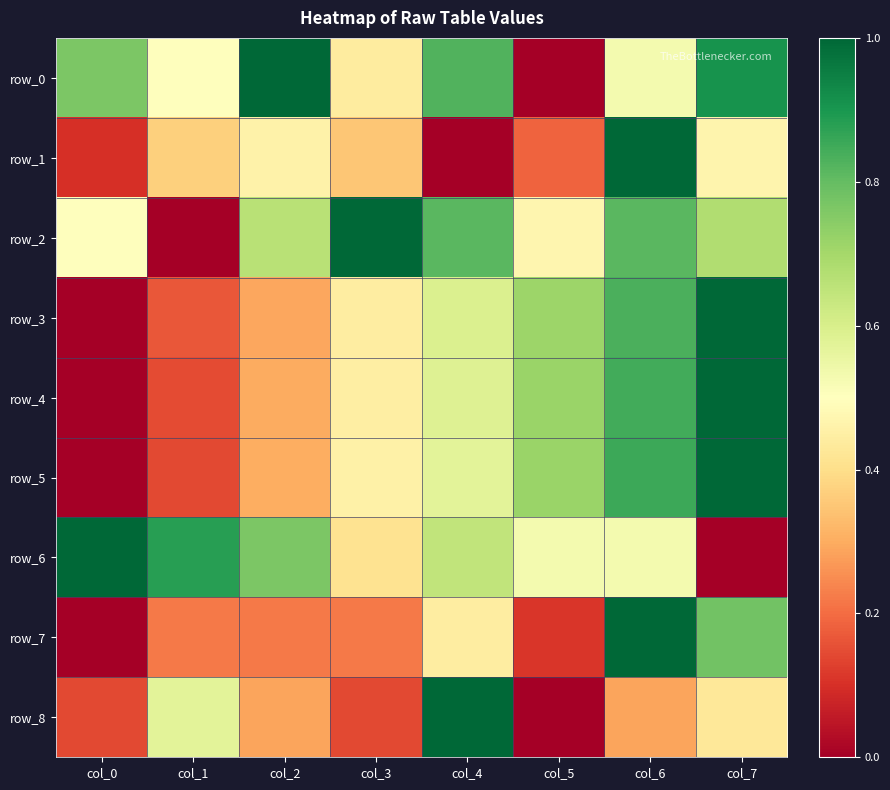

Which series has the widest spread of values?

row_0